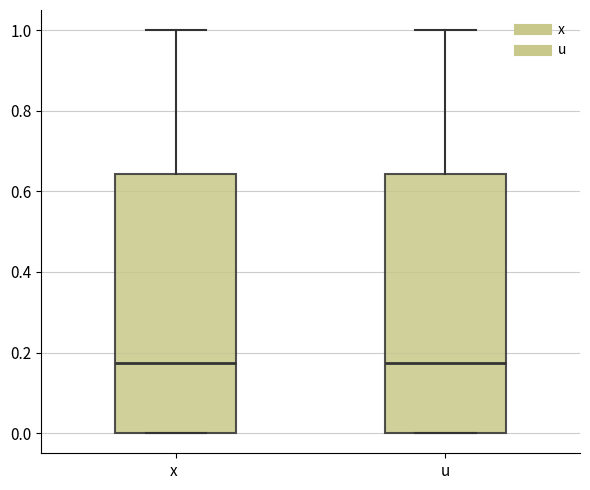

Where does the upper whisker of the box for u end on the y-axis? The values are not printed on the chart, so give them approximately, as read against the axis.

1.00